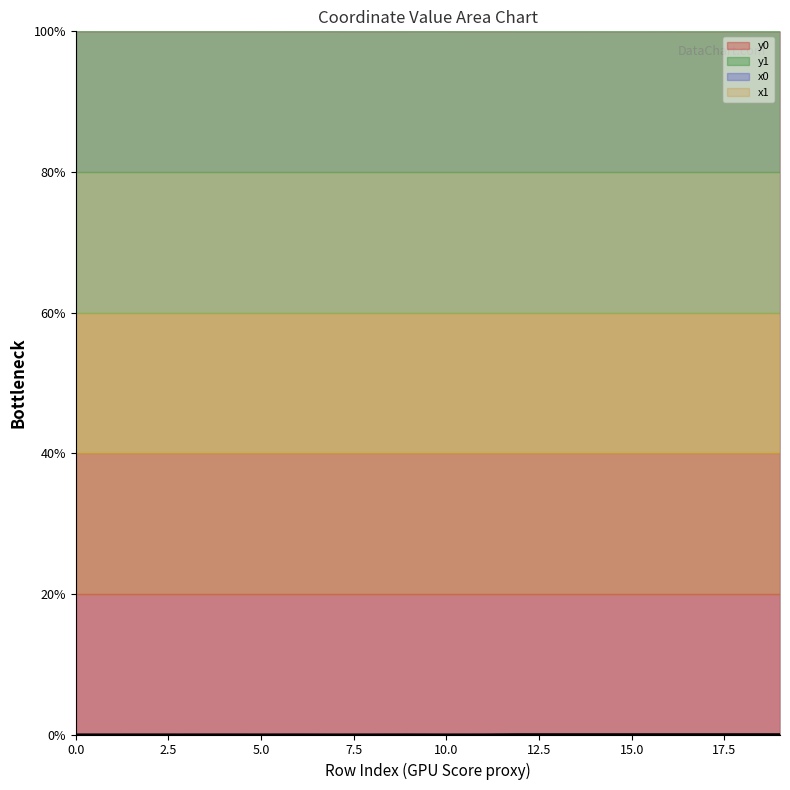

The x1 series shows 146.3 at 5.0. True or false?

False